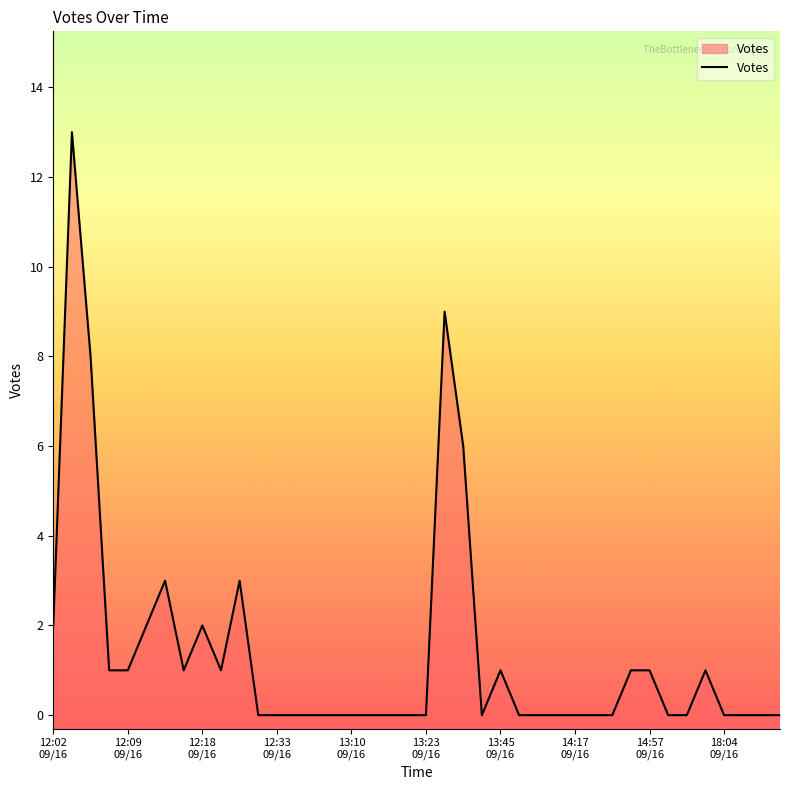

What is the difference between the maximum and minimum values?

13